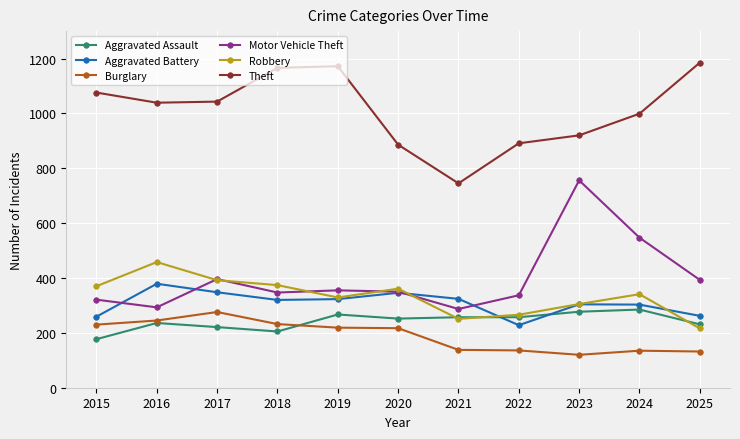

True or false: Aggravated Assault and Theft cross at least once.

False